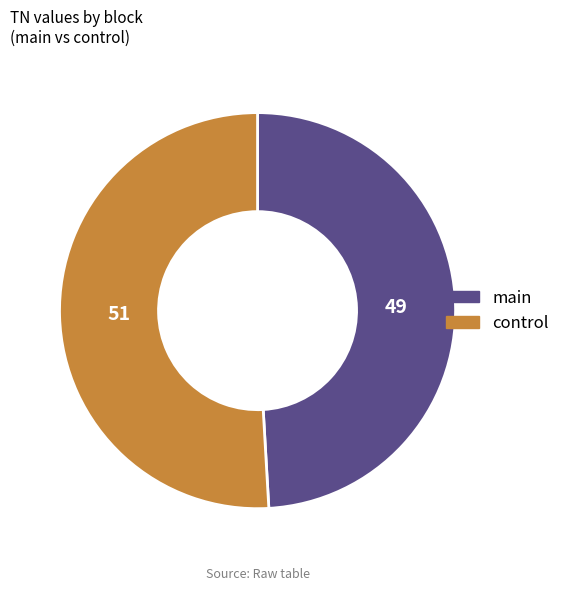

Between main and control, which is larger?

control